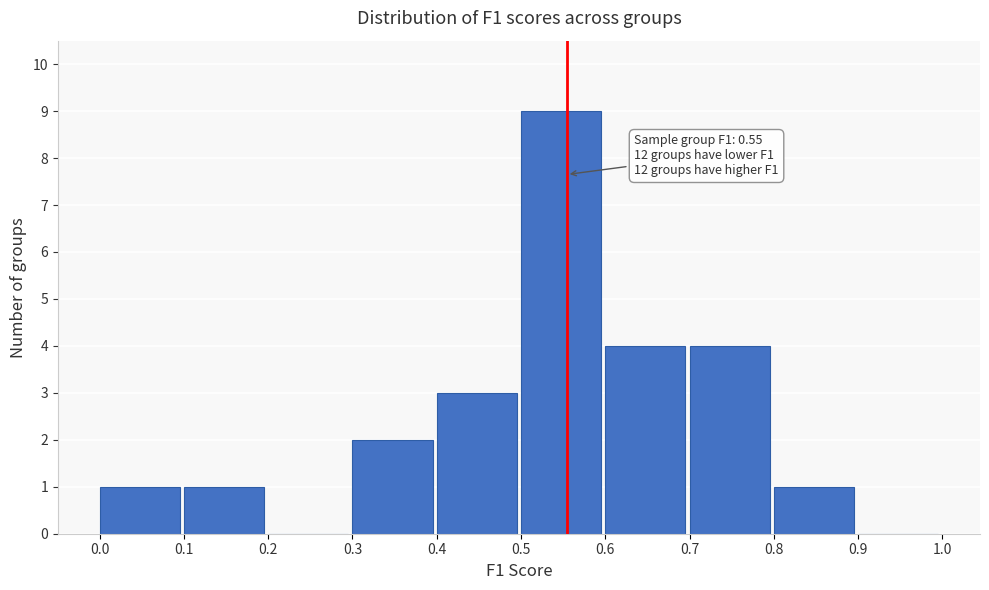

Which range on the x-axis has the tallest bar?

0.5 to 0.6